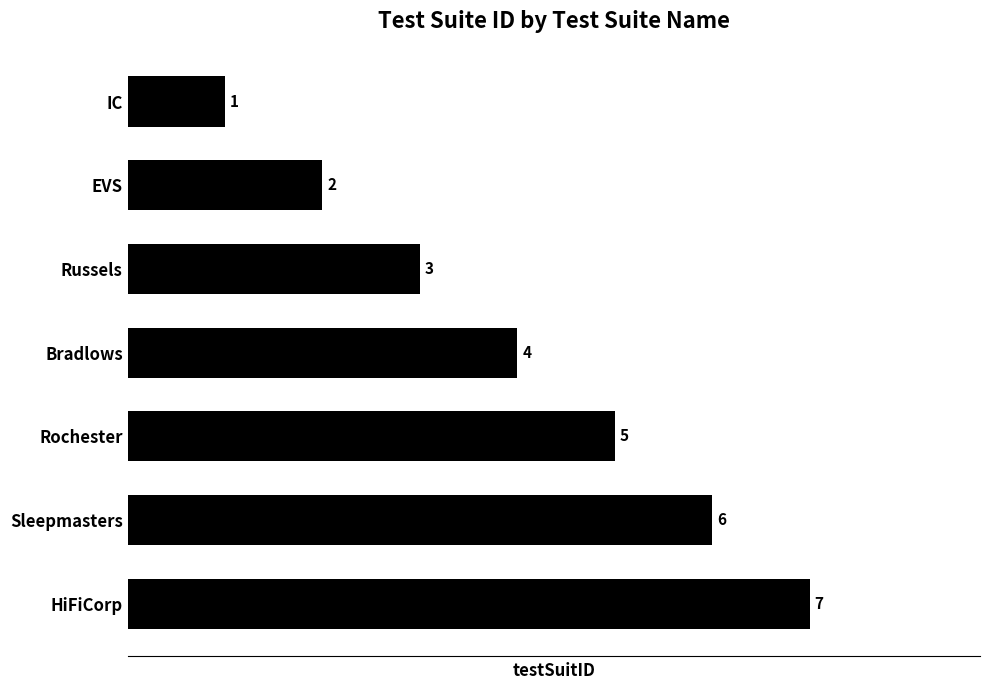

Does the chart contain stacked bars?

No